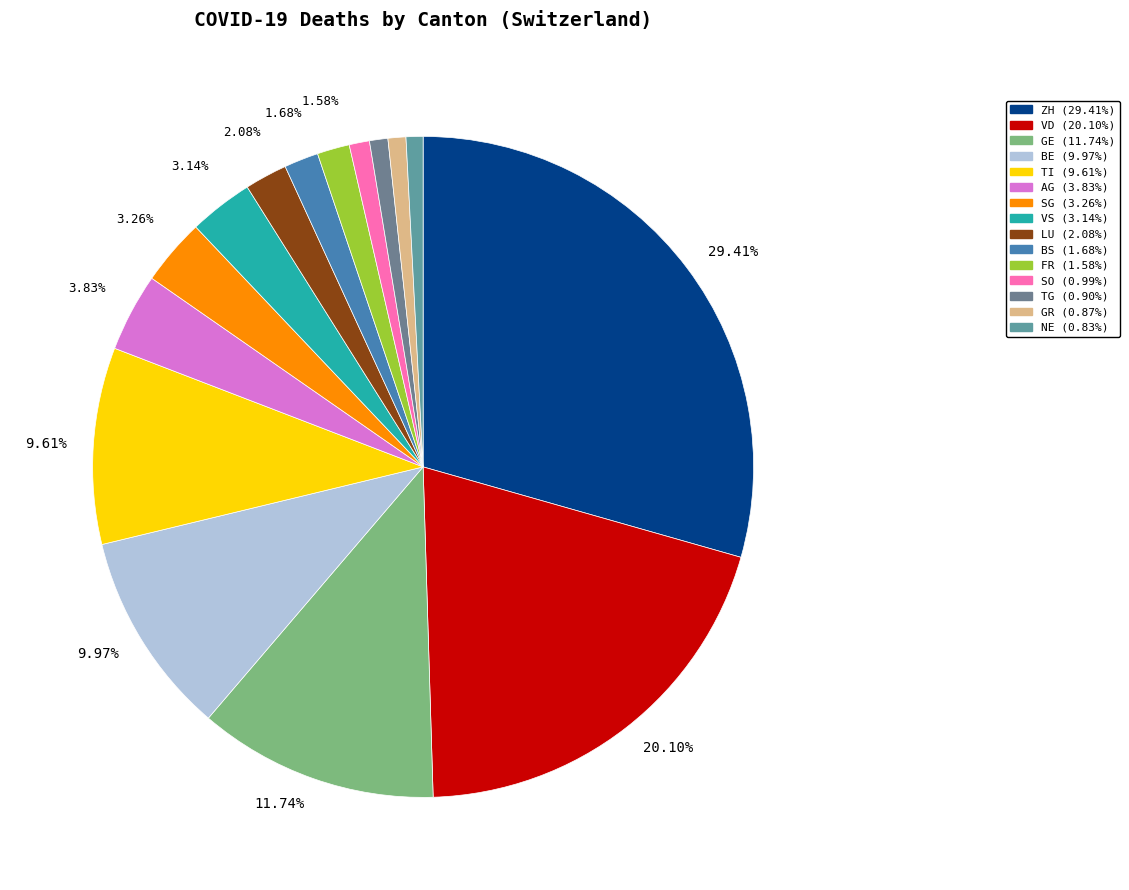

How many segments does this pie chart have?

15